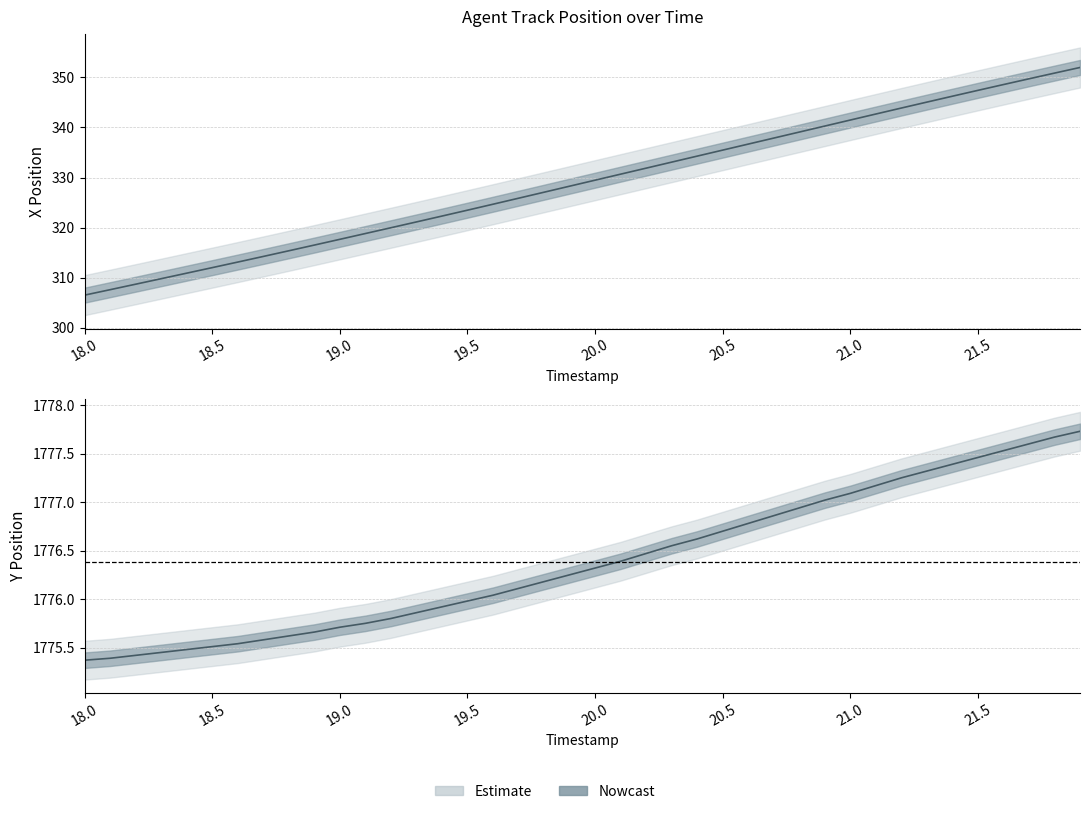

Is the value of X at 19.9 greater than the value of Y at 20.2?

No